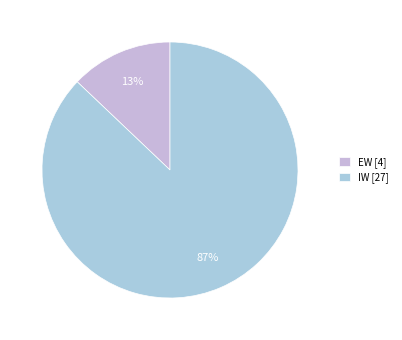

Is there any slice that represents more than half of the pie?

Yes